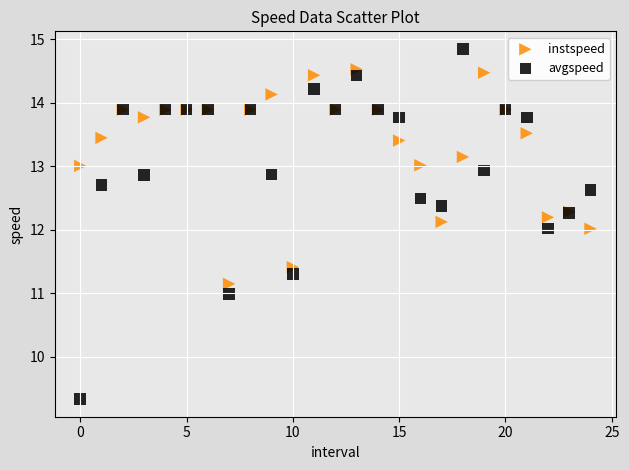

Which series contains the lowest Y value?

avgspeed